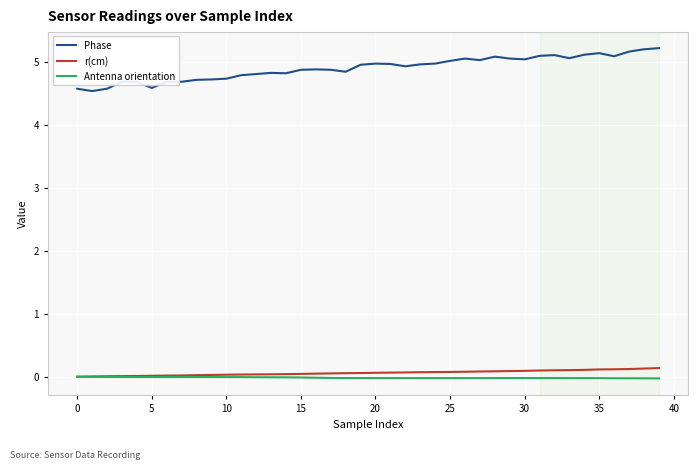

Which series has the widest spread of values?

Phase